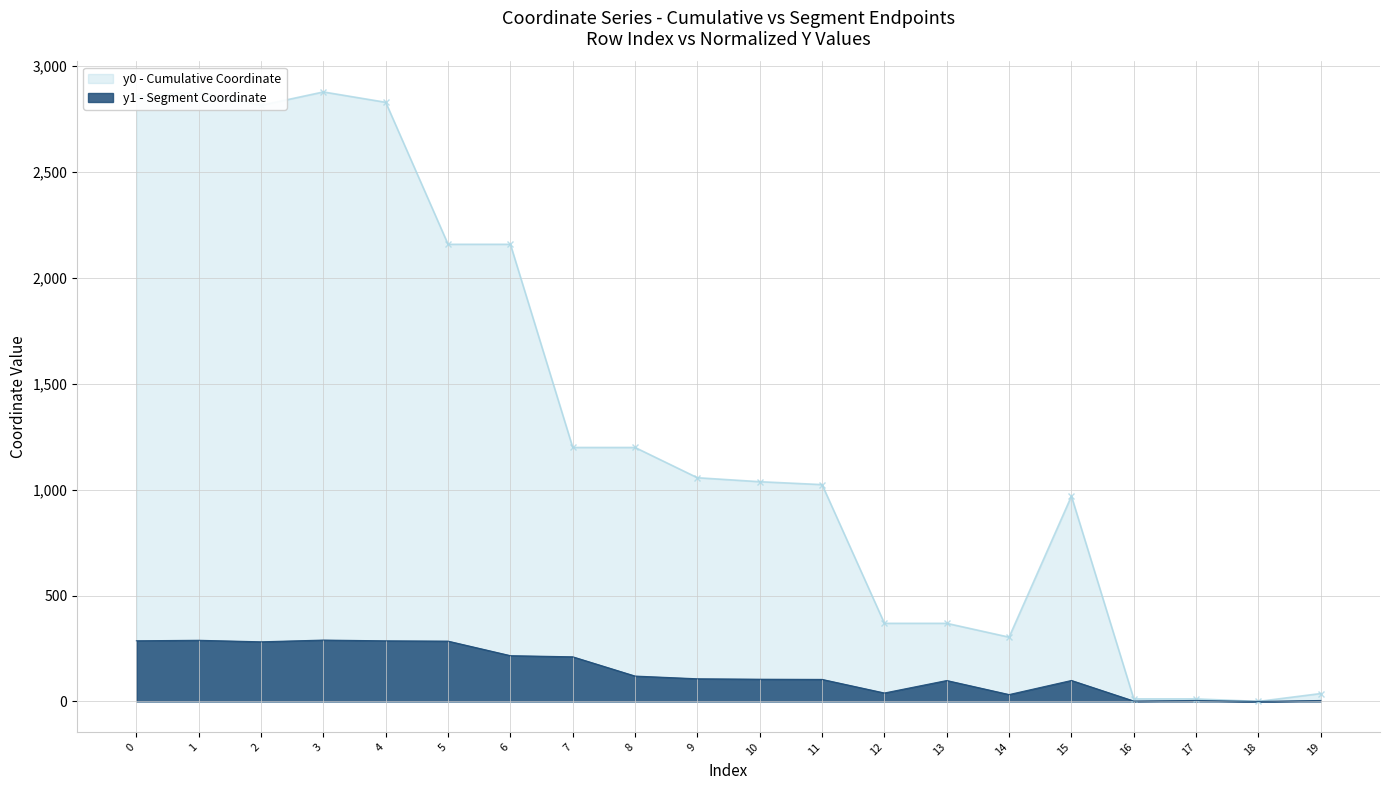

Between 14 and 18, which is larger?

14